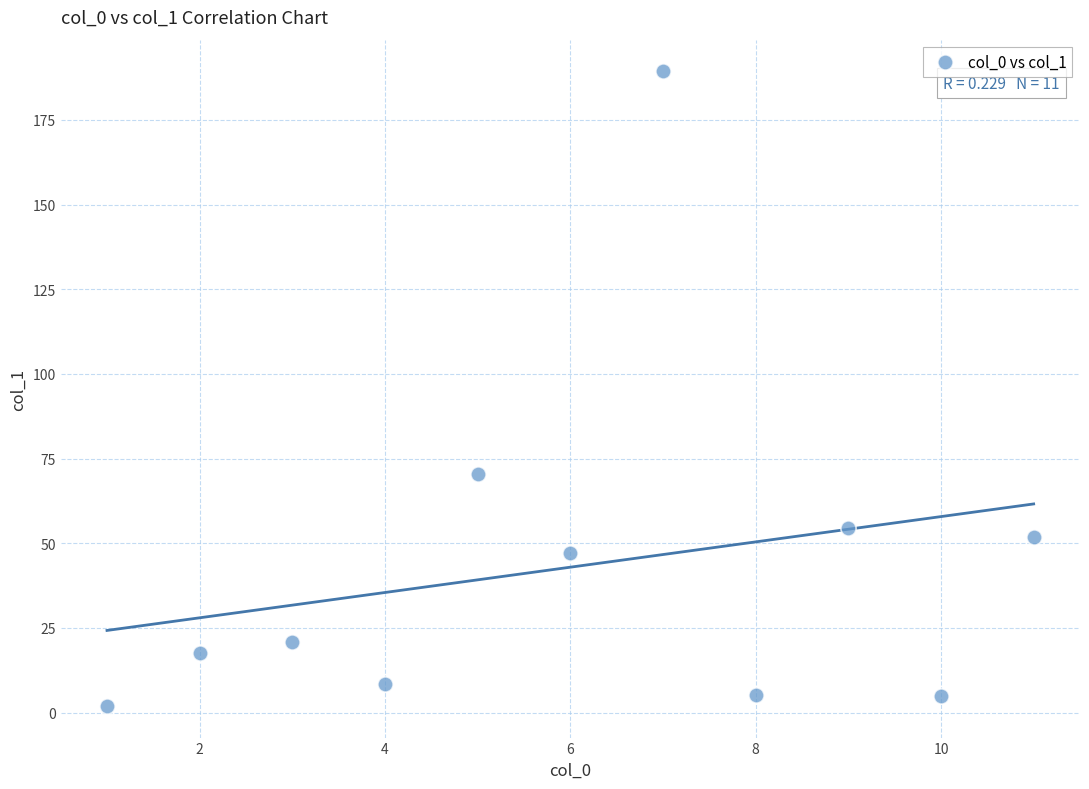

What is the range of X values (max minus min)?

10.0